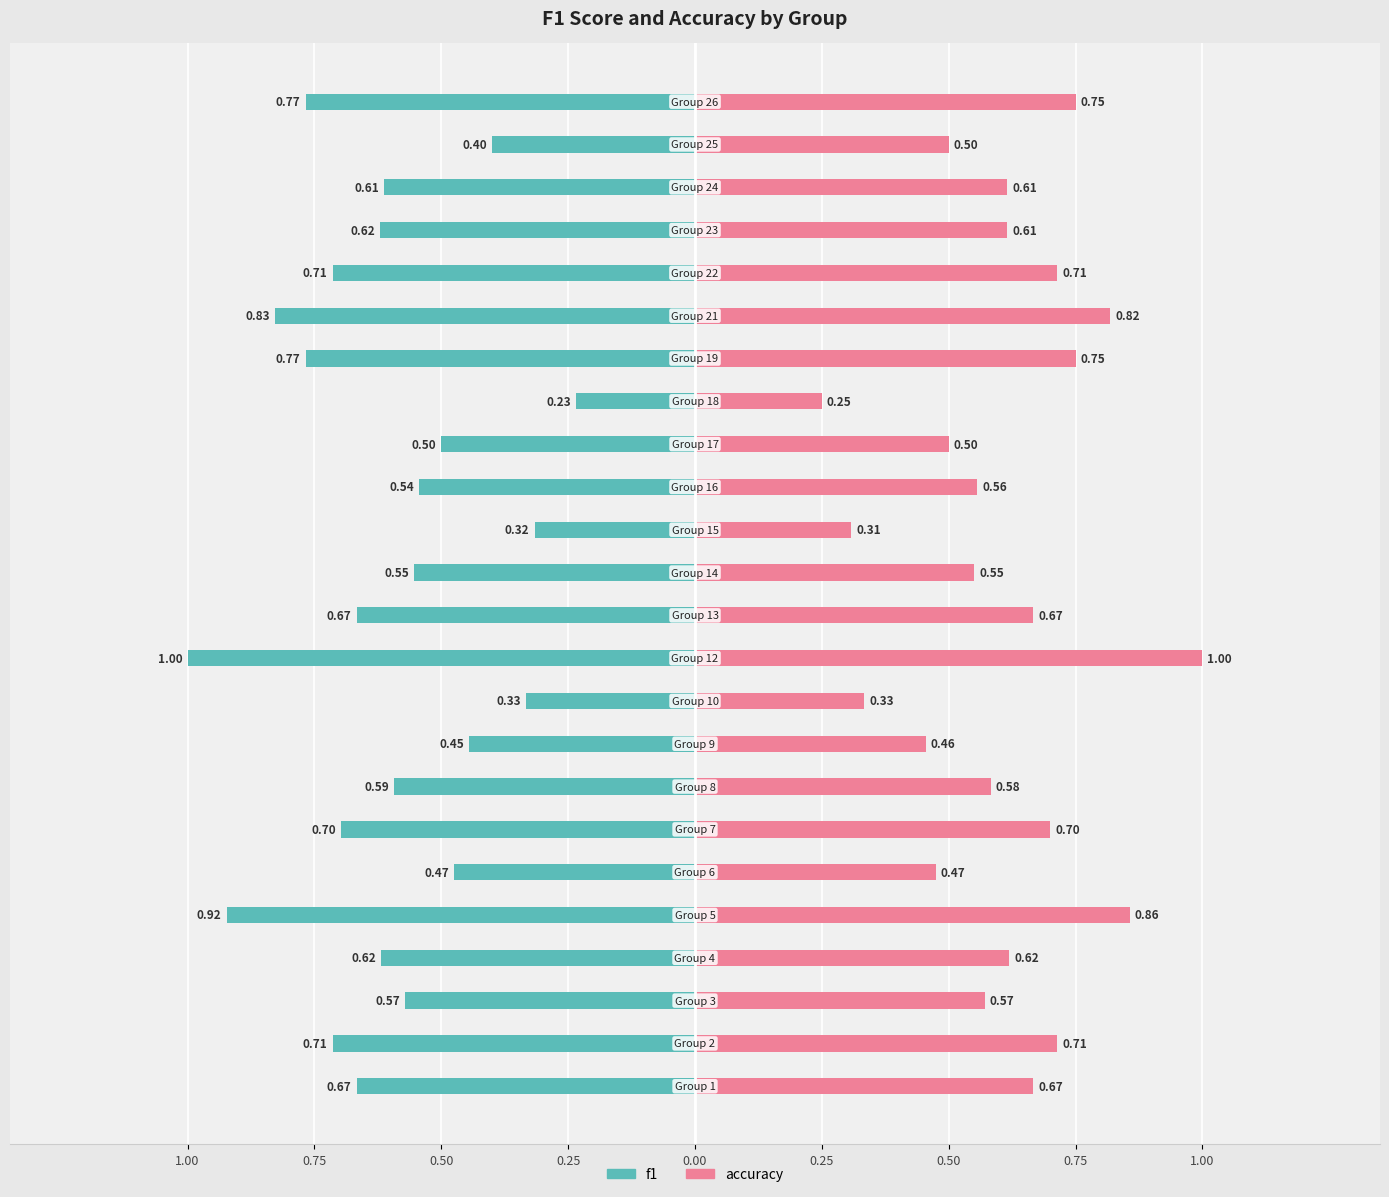

What is the difference between the maximum and minimum values in the accuracy series?

0.8